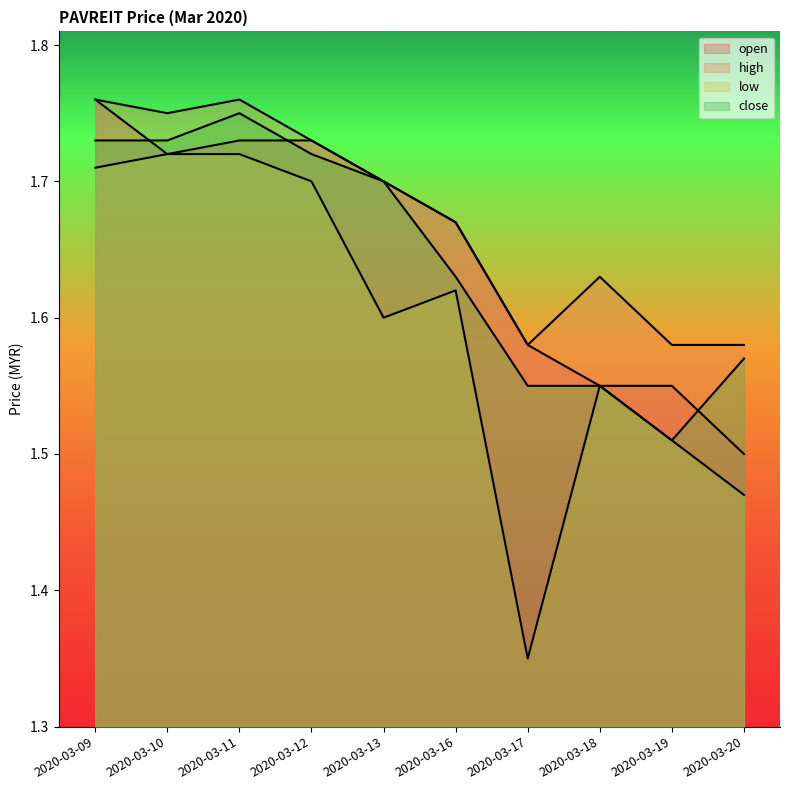

True or false: high and open intersect in this chart.

False